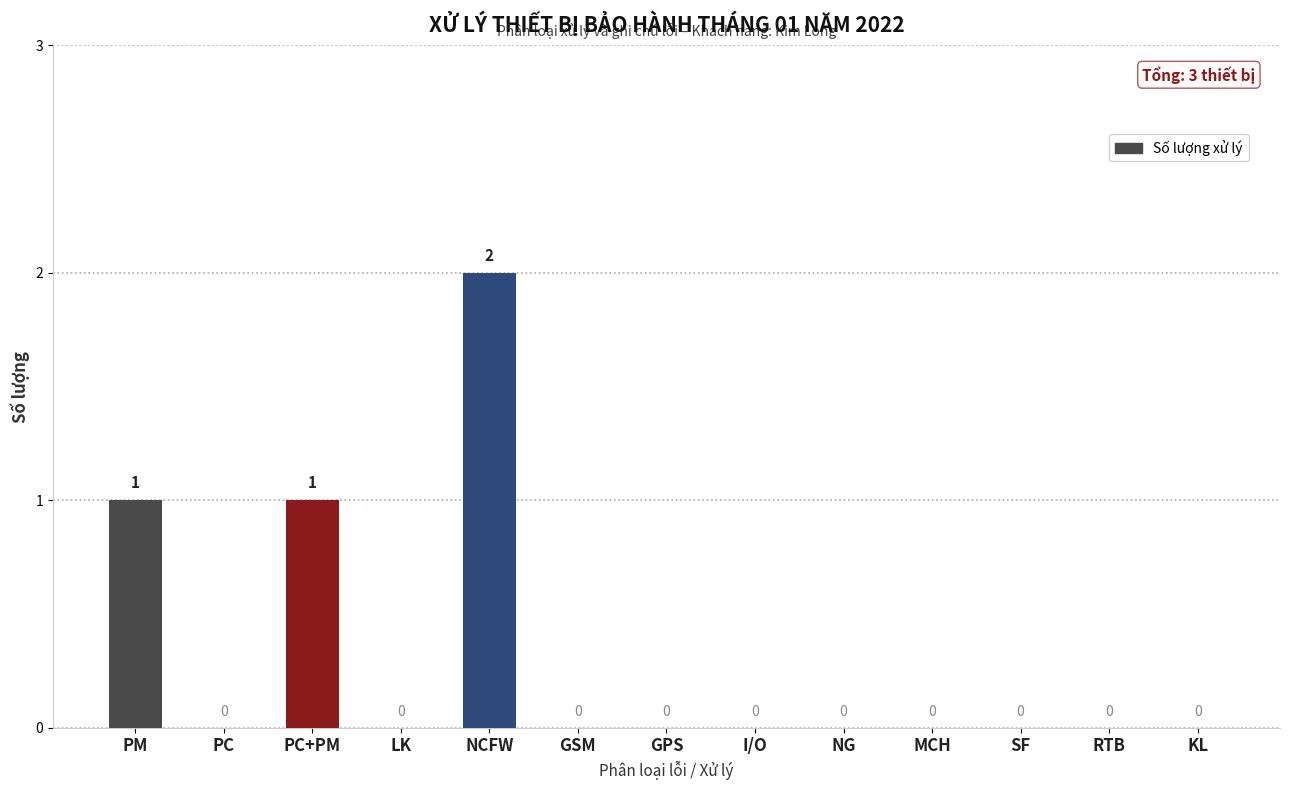

Reading left to right, transcribe all the data shown in this chart.

PM=1	PC=0	PC+PM=1	LK=0	NCFW=2	GSM=0	GPS=0	I/O=0	NG=0	MCH=0	SF=0	RTB=0	KL=0